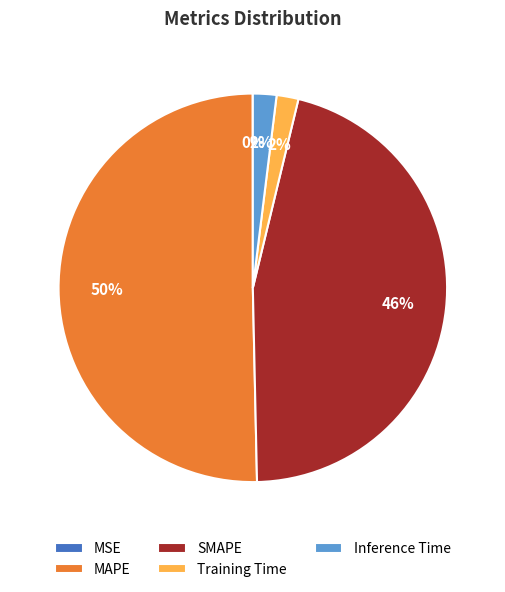

Which slice represents more than half of the pie?

MAPE